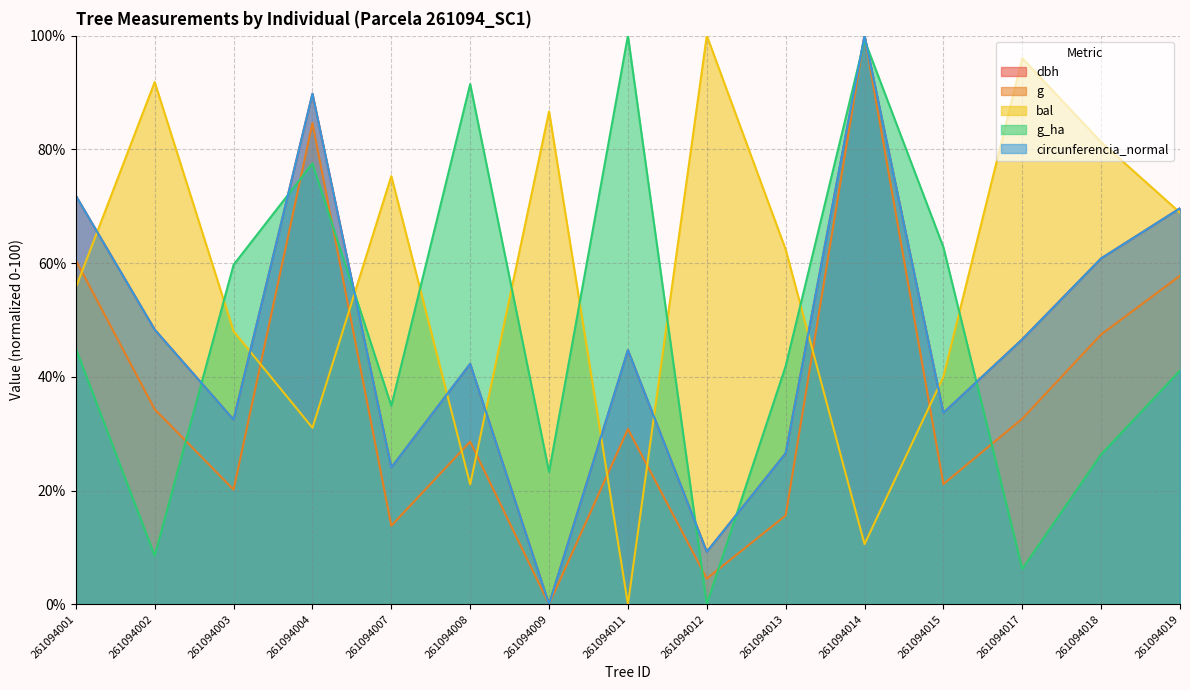

What is the greatest value displayed?

100.0